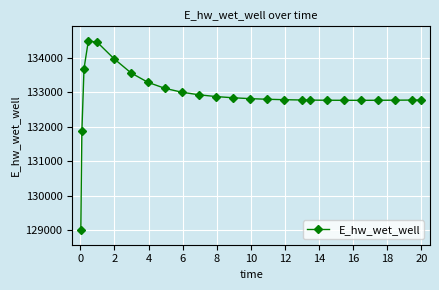

What is the value of the 24th point from the left?

132778.3